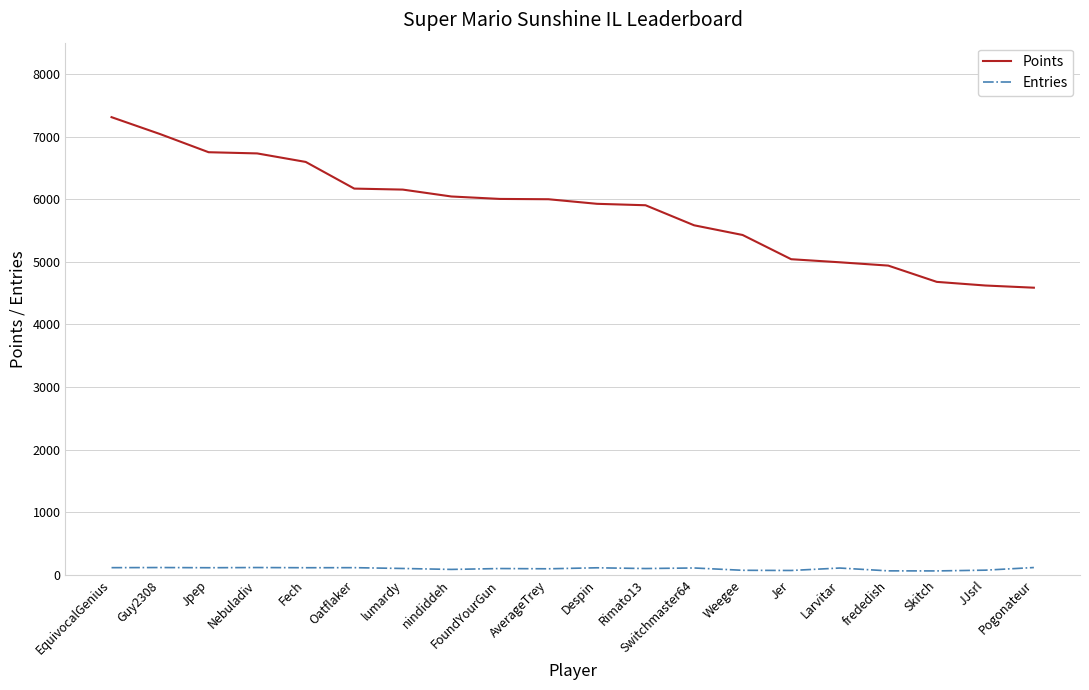

What position from the right is lumardy?

14